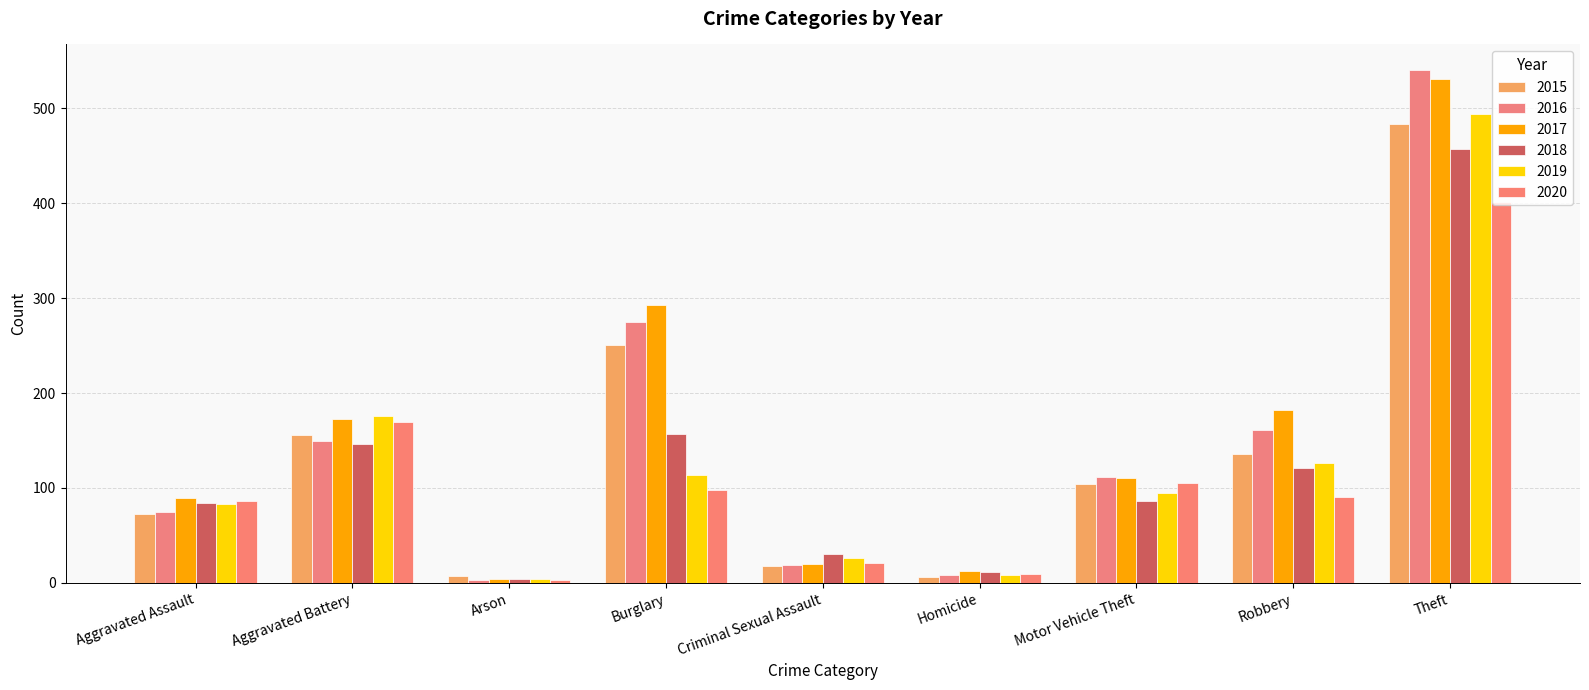

What are all the series names shown in the legend?

2015, 2016, 2017, 2018, 2019, 2020